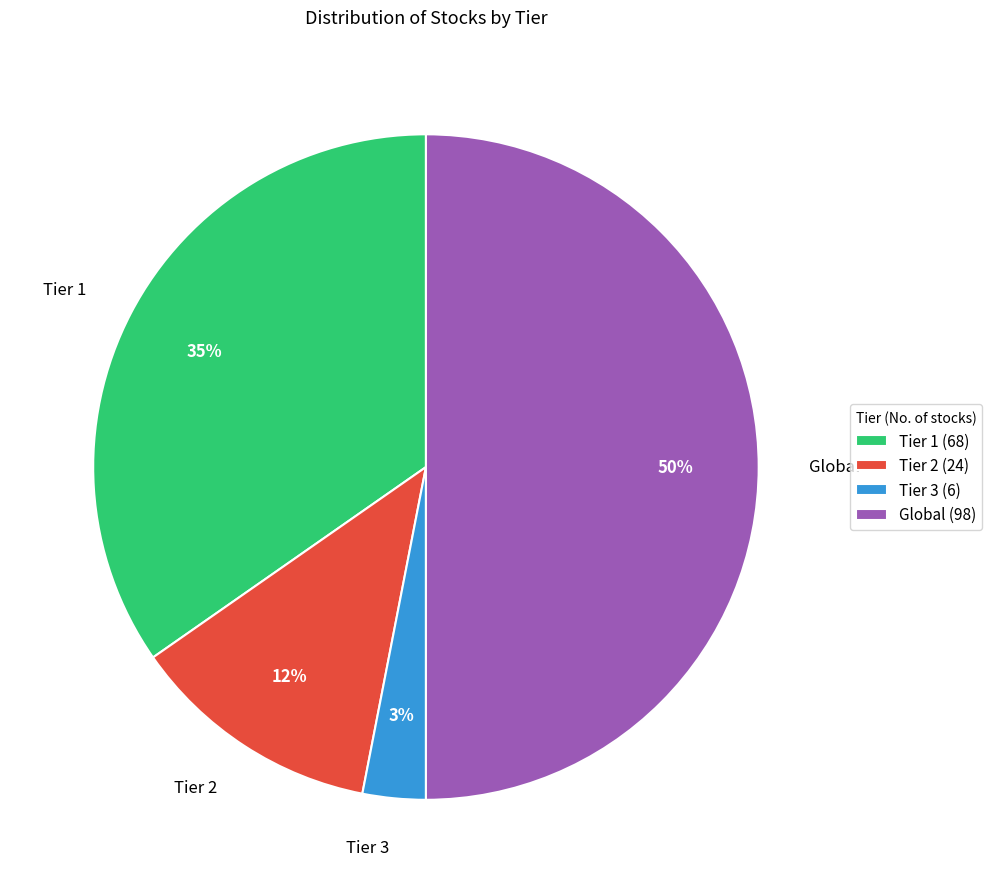

Rank the categories by value from highest to lowest.

Global, Tier 1, Tier 2, Tier 3